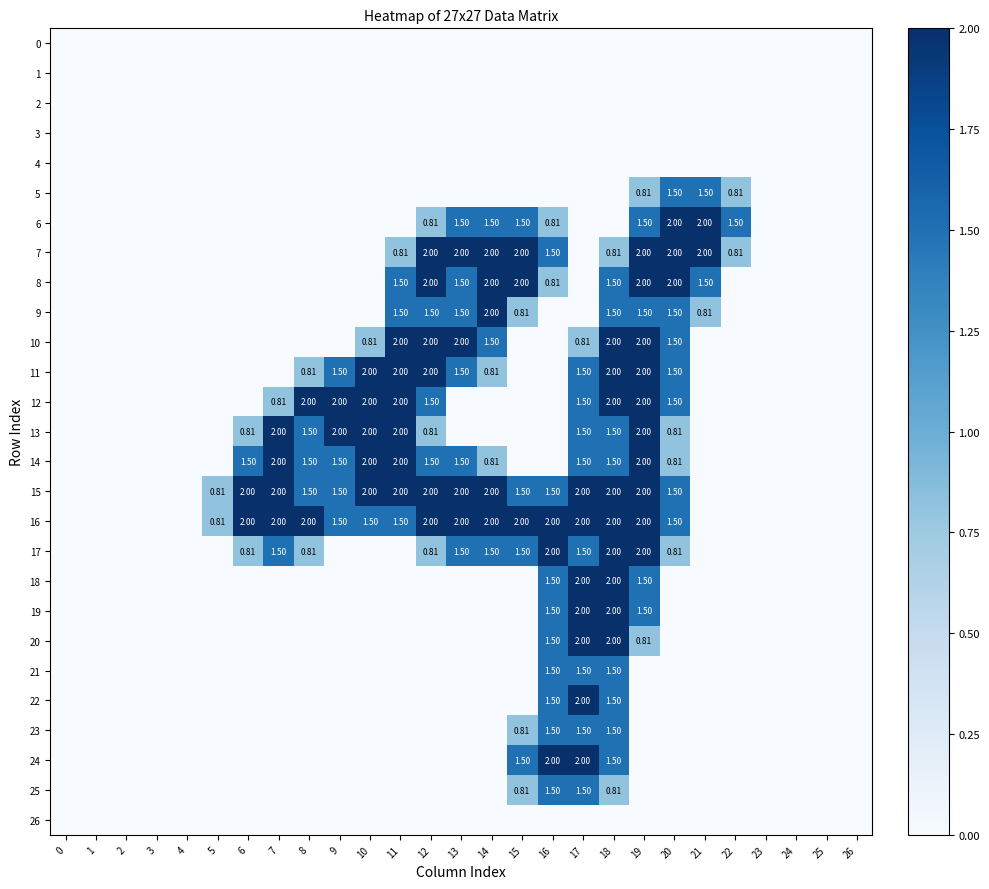

At which label does 24 reach its peak?

16